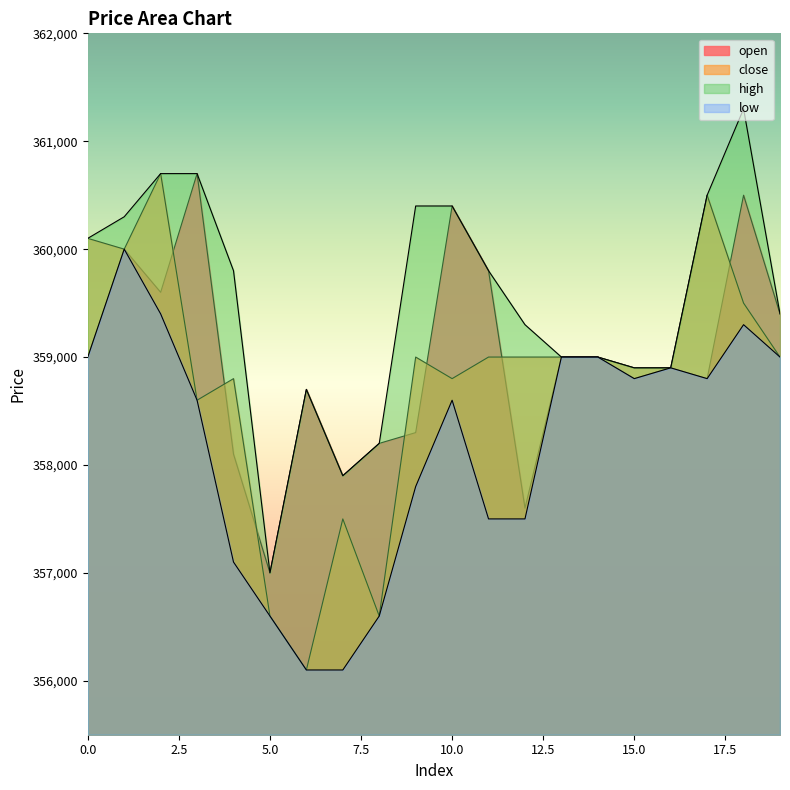

Reading left to right, list all the values displayed in this chart.

open: 0=359000	1=360000	2=359600	3=360700	4=358100	5=357000	6=358700	7=357900	8=358200	9=358300	10=360400	11=359800	12=357600	13=359000	14=359000	15=358800	16=358900	17=358800	18=360500	19=359400
close: 0=360100	1=360000	2=360700	3=358600	4=358800	5=356600	6=356100	7=357500	8=356600	9=359000	10=358800	11=359000	12=359000	13=359000	14=359000	15=358900	16=358900	17=360500	18=359500	19=359000
high: 0=360100	1=360300	2=360700	3=360700	4=359800	5=357000	6=358700	7=357900	8=358200	9=360400	10=360400	11=359800	12=359300	13=359000	14=359000	15=358900	16=358900	17=360500	18=361300	19=359400
low: 0=359000	1=360000	2=359400	3=358600	4=357100	5=356600	6=356100	7=356100	8=356600	9=357800	10=358600	11=357500	12=357500	13=359000	14=359000	15=358800	16=358900	17=358800	18=359300	19=359000